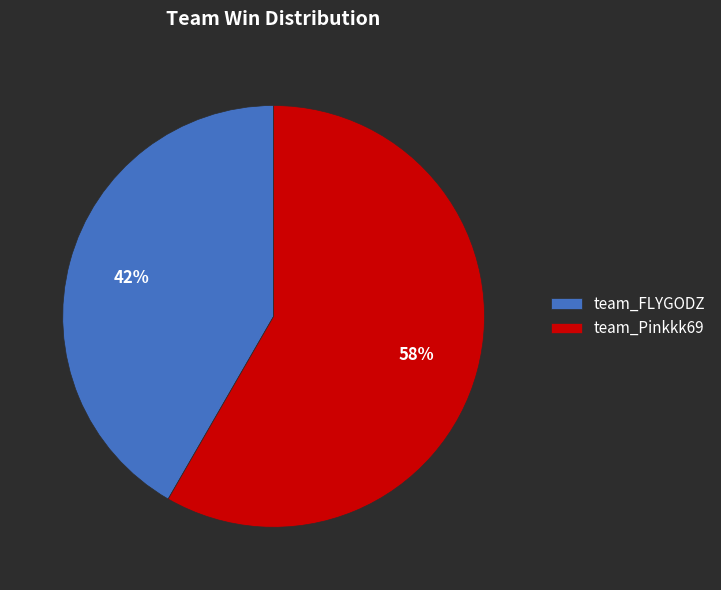

Rank the categories by value from lowest to highest.

team_FLYGODZ, team_Pinkkk69